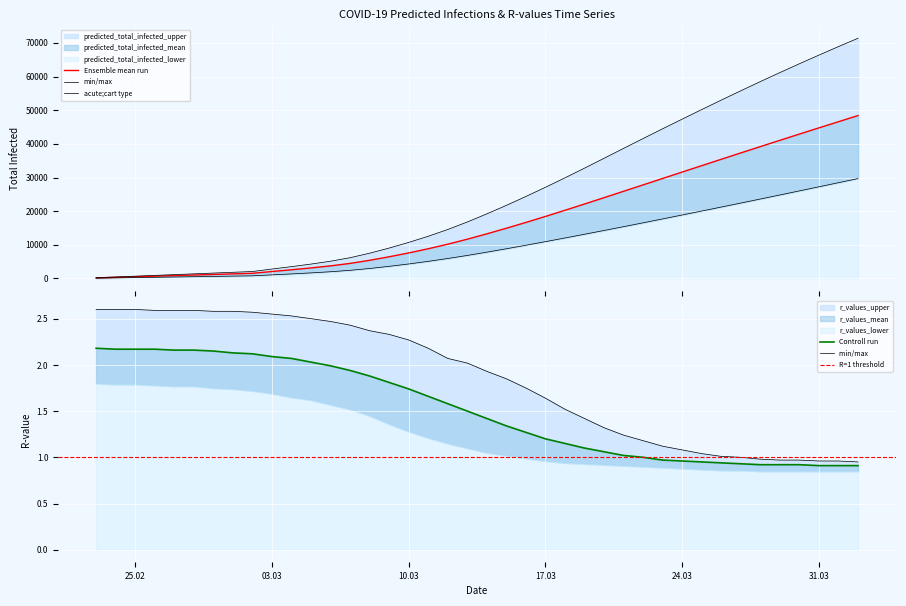

List the labels in order of predicted_total_infected_upper value, largest first.

2020-04-02, 2020-04-01, 2020-03-31, 2020-03-30, 2020-03-29, 2020-03-28, 2020-03-27, 2020-03-26, 2020-03-25, 2020-03-24, 2020-03-23, 2020-03-22, 2020-03-21, 2020-03-20, 2020-03-19, 2020-03-18, 2020-03-17, 2020-03-16, 2020-03-15, 2020-03-14, 2020-03-13, 2020-03-12, 2020-03-11, 2020-03-10, 2020-03-09, 2020-03-08, 2020-03-07, 2020-03-06, 2020-03-05, 2020-03-04, 2020-03-03, 2020-03-02, 2020-03-01, 2020-02-29, 2020-02-28, 2020-02-27, 2020-02-26, 2020-02-25, 2020-02-24, 2020-02-23